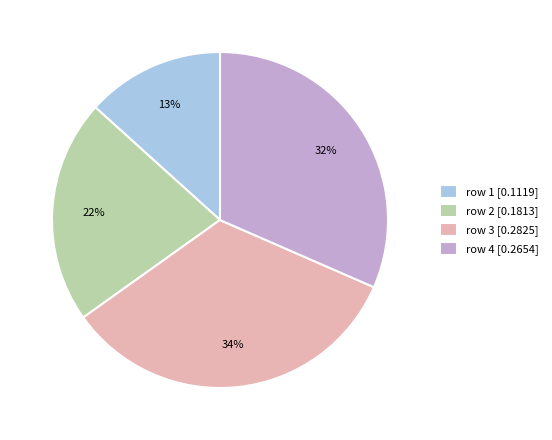

What percentage is the row 4 [0.2654] slice, to the nearest percent?

32%